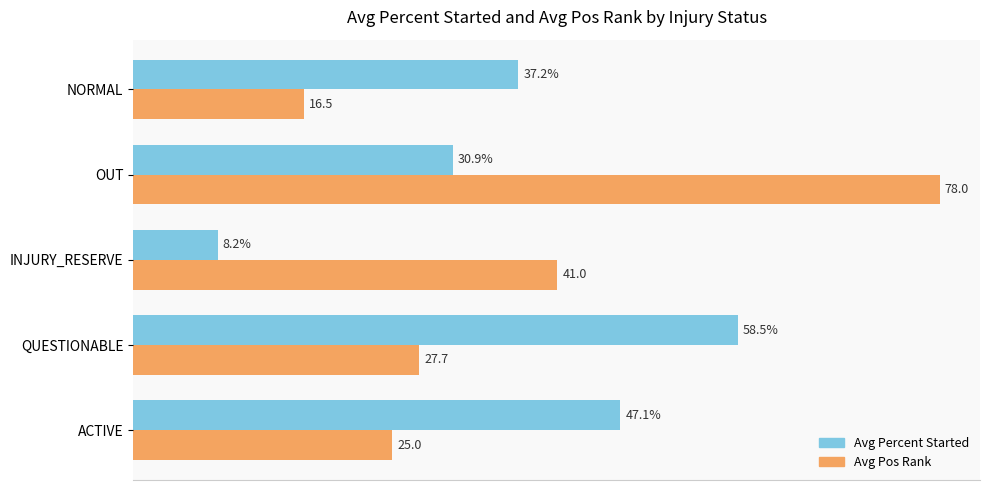

At which category does the chart reach its minimum across all series?

INJURY_RESERVE